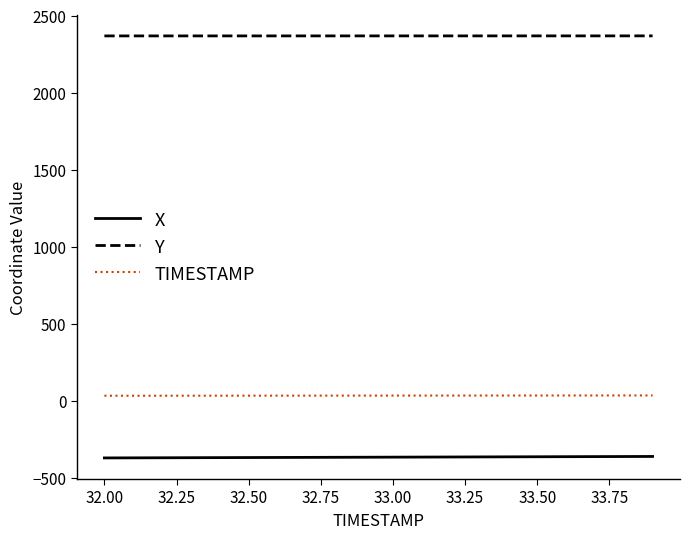

Rank the series by their maximum value, from lowest to highest.

X, TIMESTAMP, Y